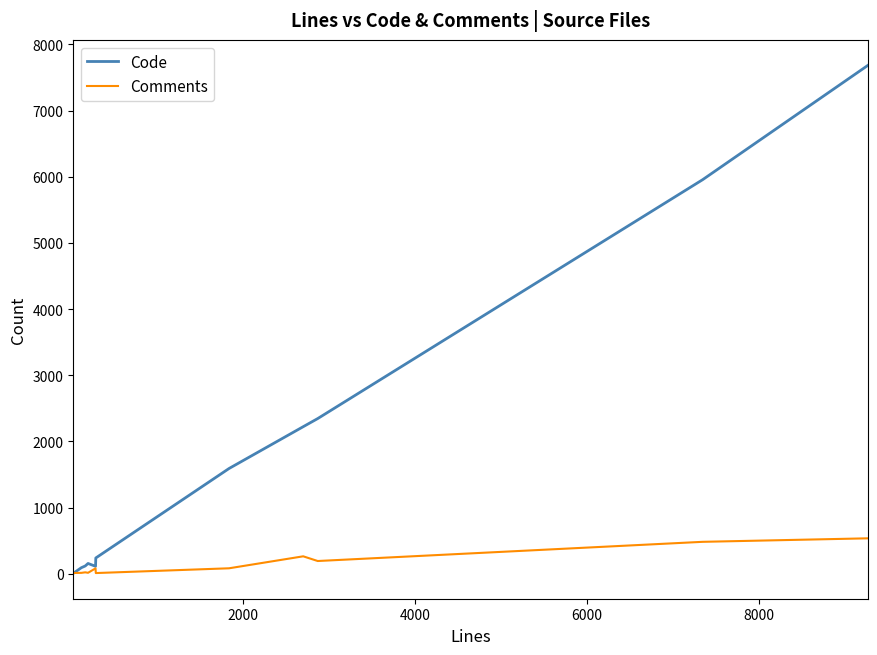

What is the highest value of the Code series?

7685